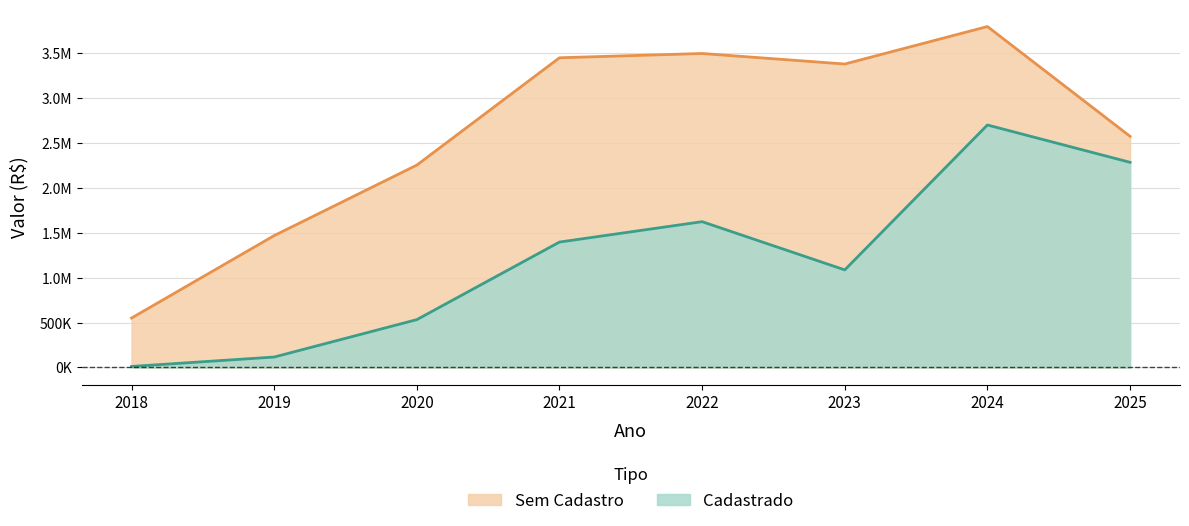

True or false: Cadastrado and Sem Cadastro intersect in this chart.

False